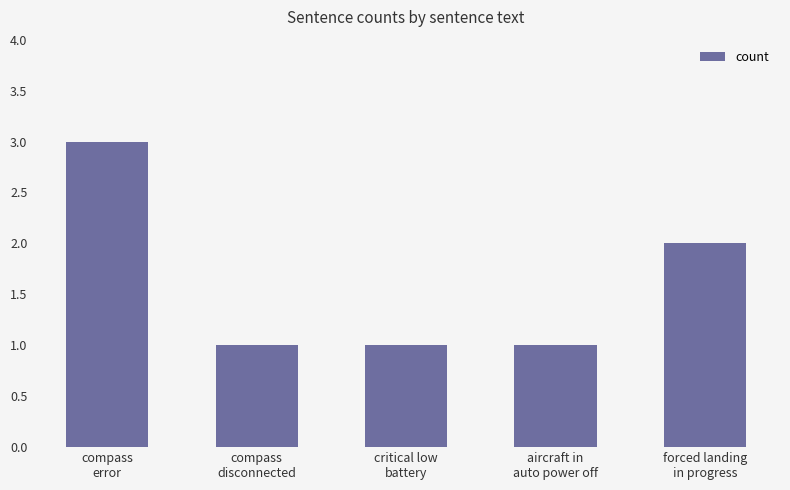

The value at aircraft in
auto power off is 1. True or false?

True